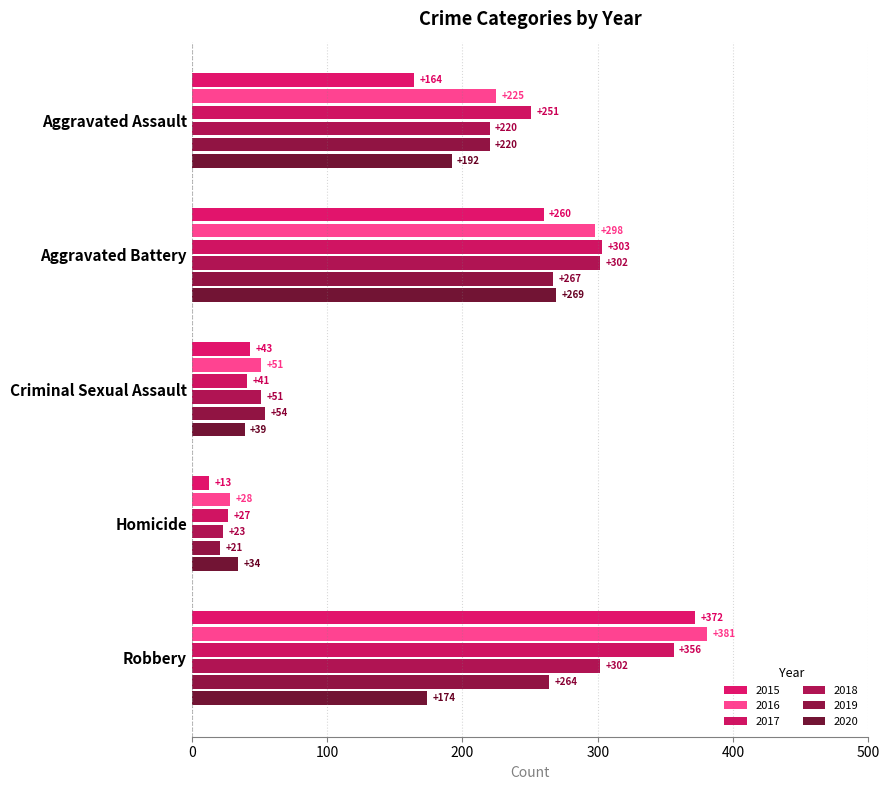

At which label is 2015 closest to 192?

Aggravated Assault